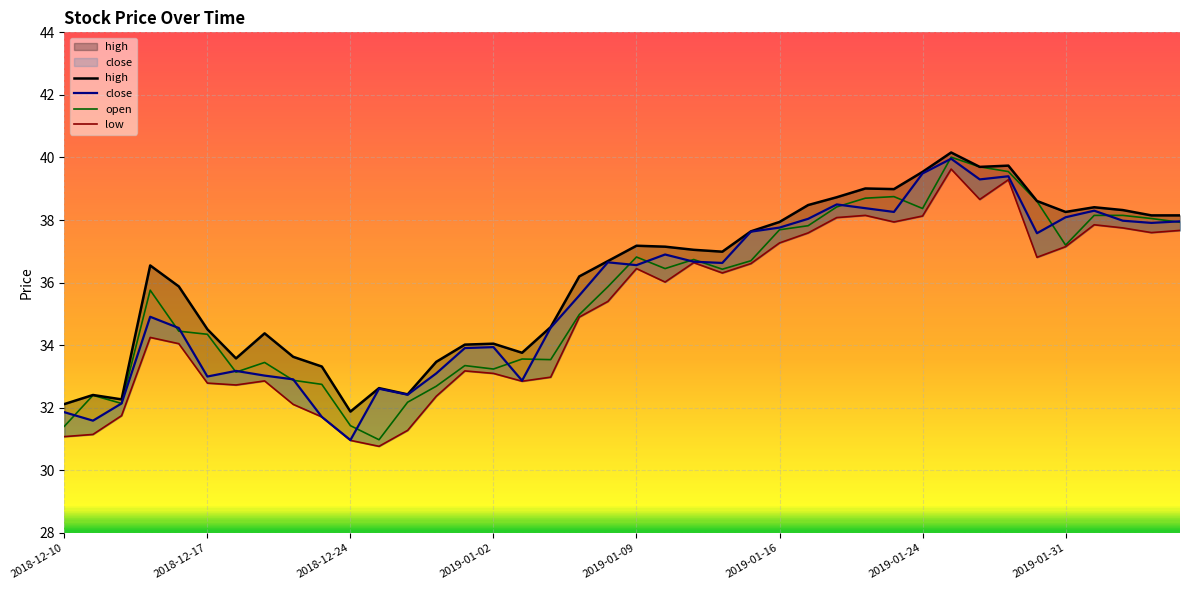

The low series shows 36.6 at 2019-01-11. True or false?

True